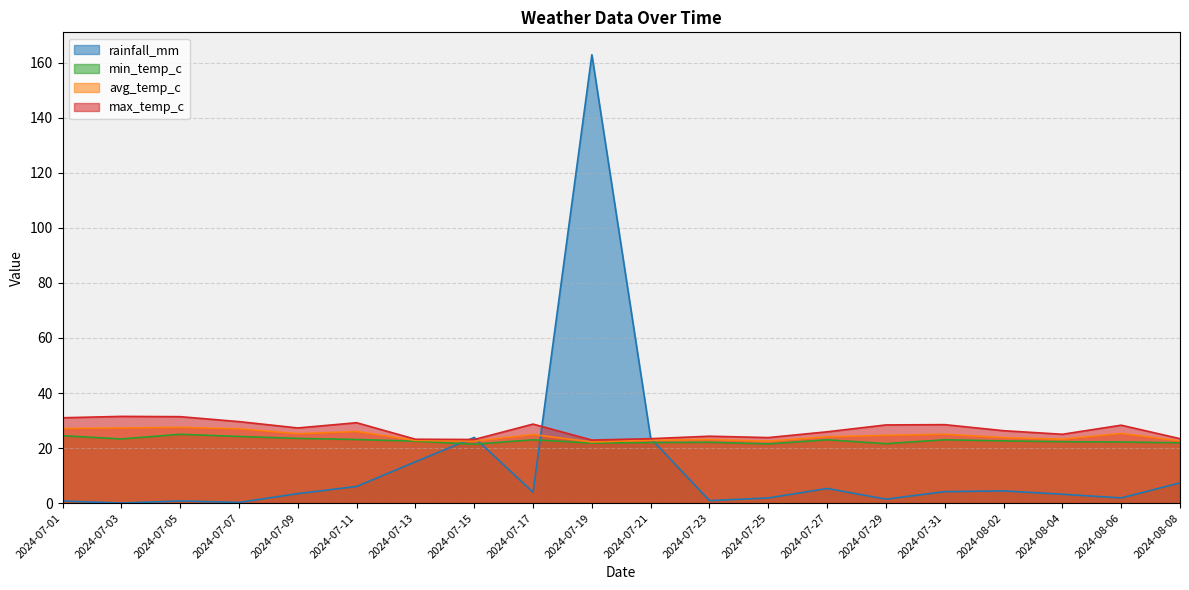

How many values in the avg_temp_c series exceed 24?

11